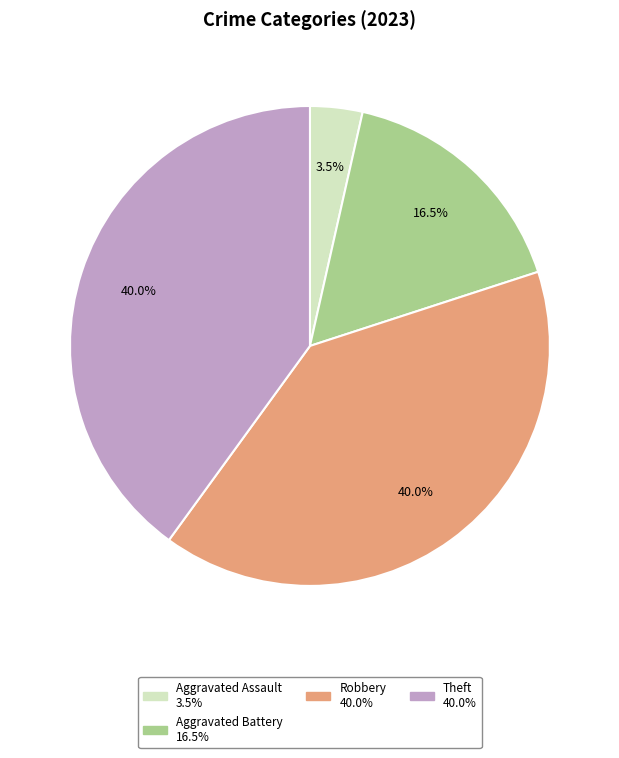

Is there a majority slice in this chart?

No